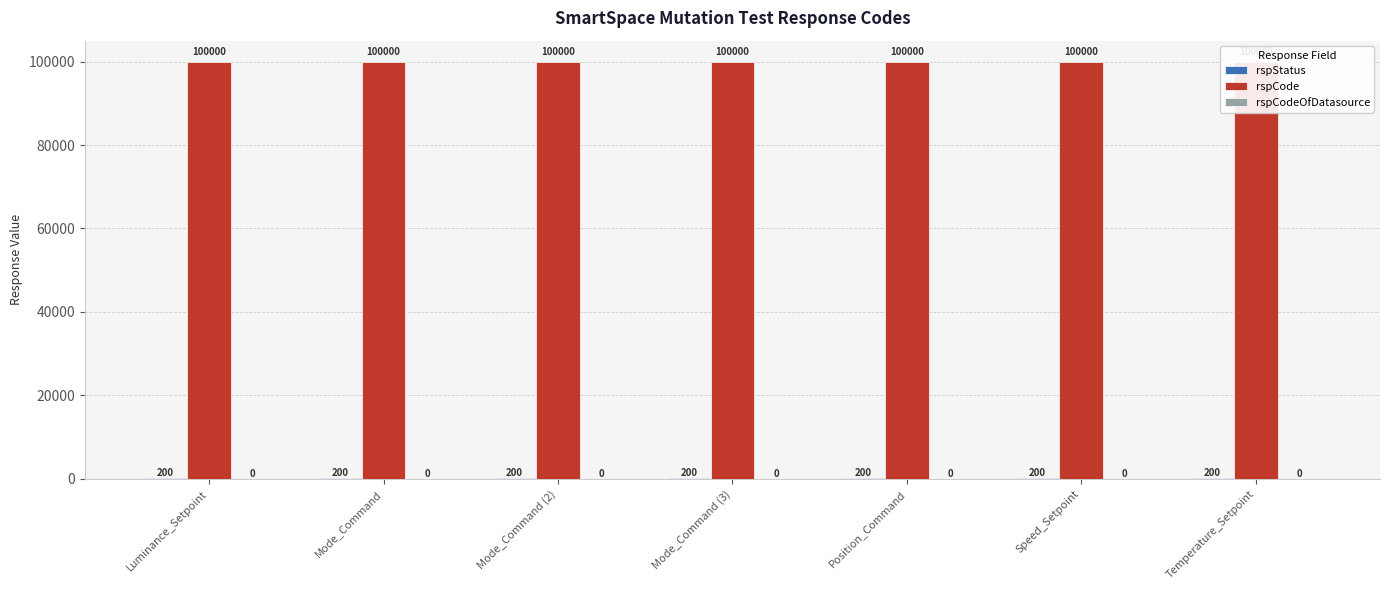

Reading left to right, extract all data points from this chart.

rspStatus: Luminance_Setpoint=200	Mode_Command=200	Mode_Command (2)=200	Mode_Command (3)=200	Position_Command=200	Speed_Setpoint=200	Temperature_Setpoint=200
rspCode: Luminance_Setpoint=100000	Mode_Command=100000	Mode_Command (2)=100000	Mode_Command (3)=100000	Position_Command=100000	Speed_Setpoint=100000	Temperature_Setpoint=100000
rspCodeOfDatasource: Luminance_Setpoint=0	Mode_Command=0	Mode_Command (2)=0	Mode_Command (3)=0	Position_Command=0	Speed_Setpoint=0	Temperature_Setpoint=0